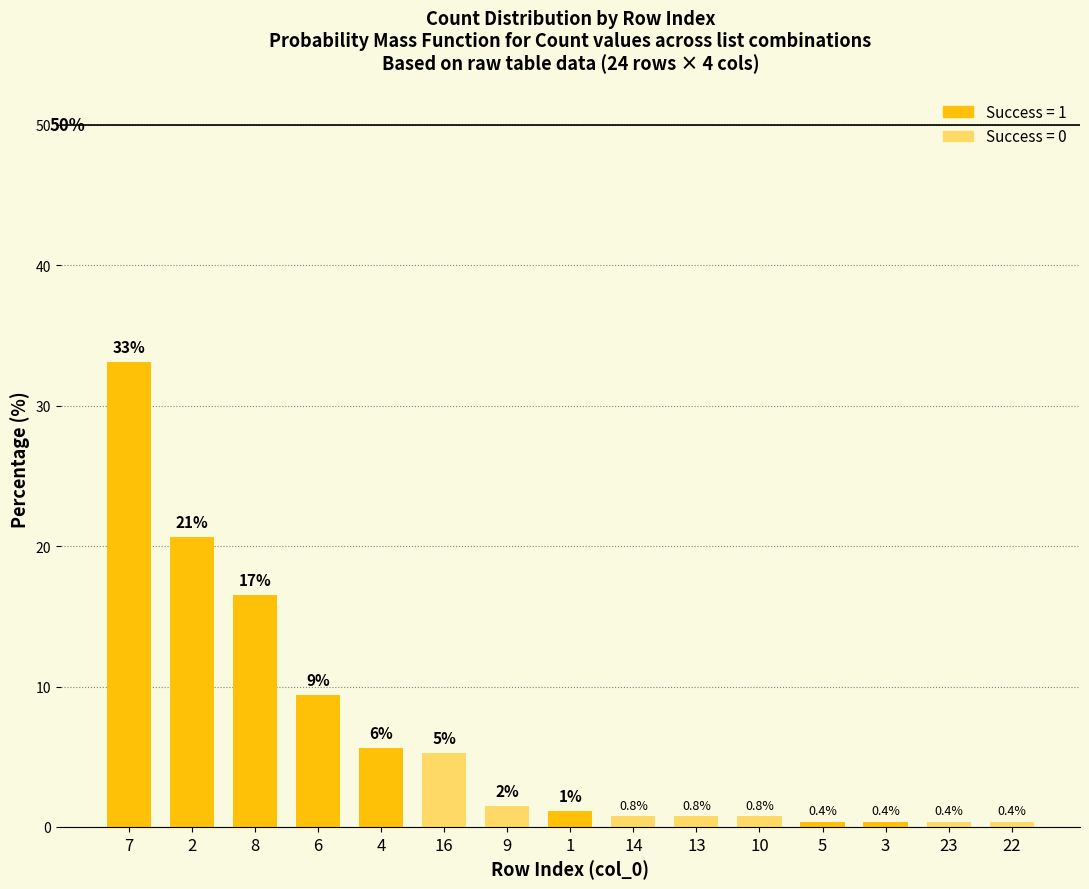

The chart shows a value of 0.4 at 22. True or false?

True